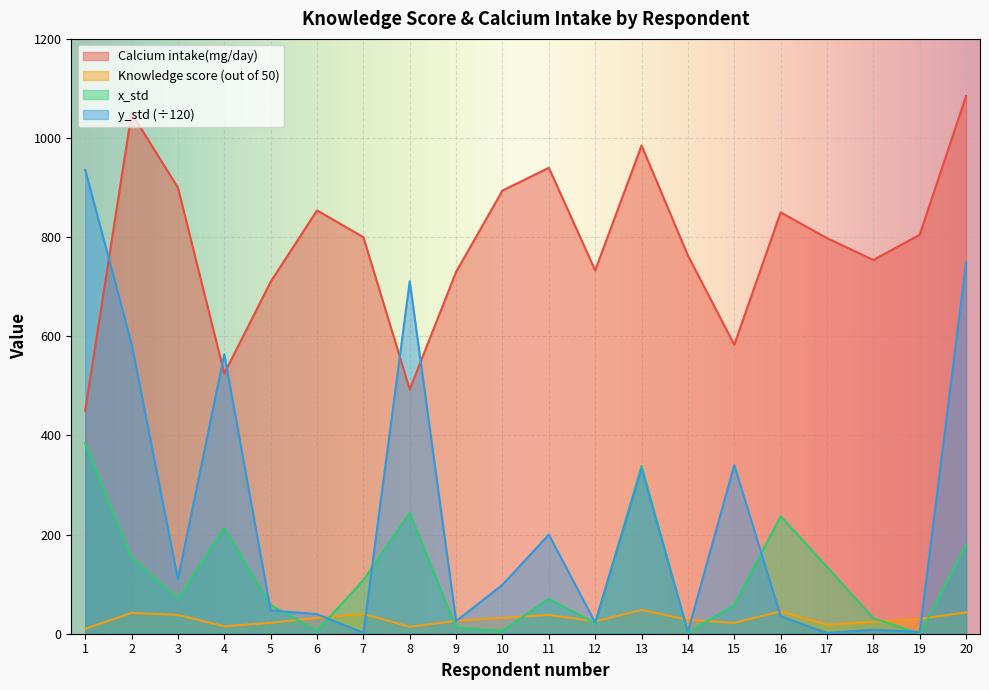

The y_std series shows 237.3 at 2. True or false?

False